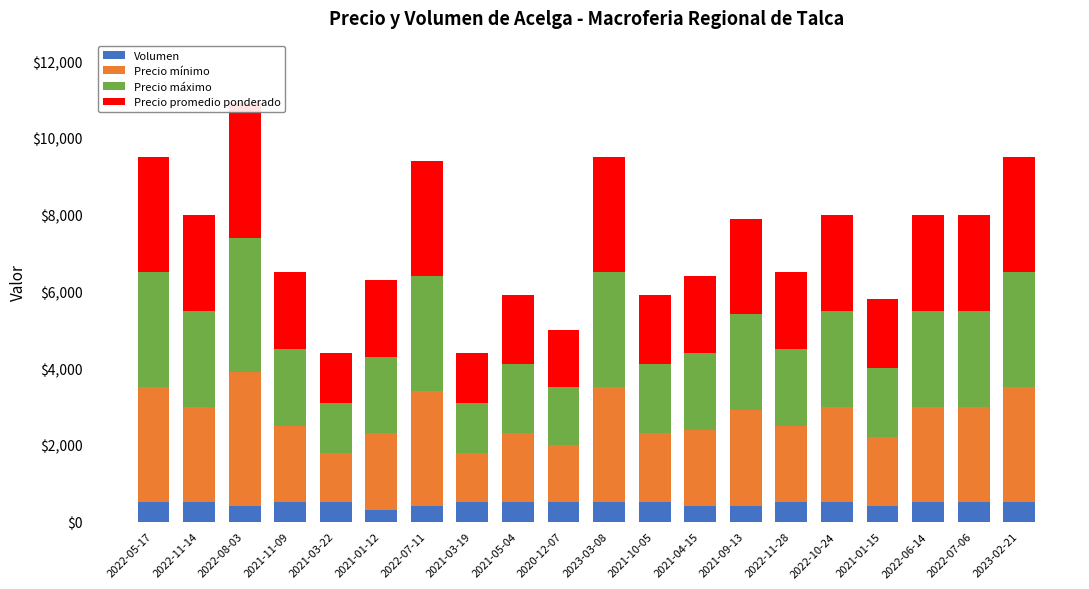

Reading right to left, transcribe all the data shown in this chart.

Volumen: 2023-02-21=500	2022-07-06=500	2022-06-14=500	2021-01-15=400	2022-10-24=500	2022-11-28=500	2021-09-13=400	2021-04-15=400	2021-10-05=500	2023-03-08=500	2020-12-07=500	2021-05-04=500	2021-03-19=500	2022-07-11=400	2021-01-12=300	2021-03-22=500	2021-11-09=500	2022-08-03=400	2022-11-14=500	2022-05-17=500
Precio mínimo: 2023-02-21=3000	2022-07-06=2500	2022-06-14=2500	2021-01-15=1800	2022-10-24=2500	2022-11-28=2000	2021-09-13=2500	2021-04-15=2000	2021-10-05=1800	2023-03-08=3000	2020-12-07=1500	2021-05-04=1800	2021-03-19=1300	2022-07-11=3000	2021-01-12=2000	2021-03-22=1300	2021-11-09=2000	2022-08-03=3500	2022-11-14=2500	2022-05-17=3000
Precio máximo: 2023-02-21=3000	2022-07-06=2500	2022-06-14=2500	2021-01-15=1800	2022-10-24=2500	2022-11-28=2000	2021-09-13=2500	2021-04-15=2000	2021-10-05=1800	2023-03-08=3000	2020-12-07=1500	2021-05-04=1800	2021-03-19=1300	2022-07-11=3000	2021-01-12=2000	2021-03-22=1300	2021-11-09=2000	2022-08-03=3500	2022-11-14=2500	2022-05-17=3000
Precio promedio ponderado: 2023-02-21=3000	2022-07-06=2500	2022-06-14=2500	2021-01-15=1800	2022-10-24=2500	2022-11-28=2000	2021-09-13=2500	2021-04-15=2000	2021-10-05=1800	2023-03-08=3000	2020-12-07=1500	2021-05-04=1800	2021-03-19=1300	2022-07-11=3000	2021-01-12=2000	2021-03-22=1300	2021-11-09=2000	2022-08-03=3500	2022-11-14=2500	2022-05-17=3000